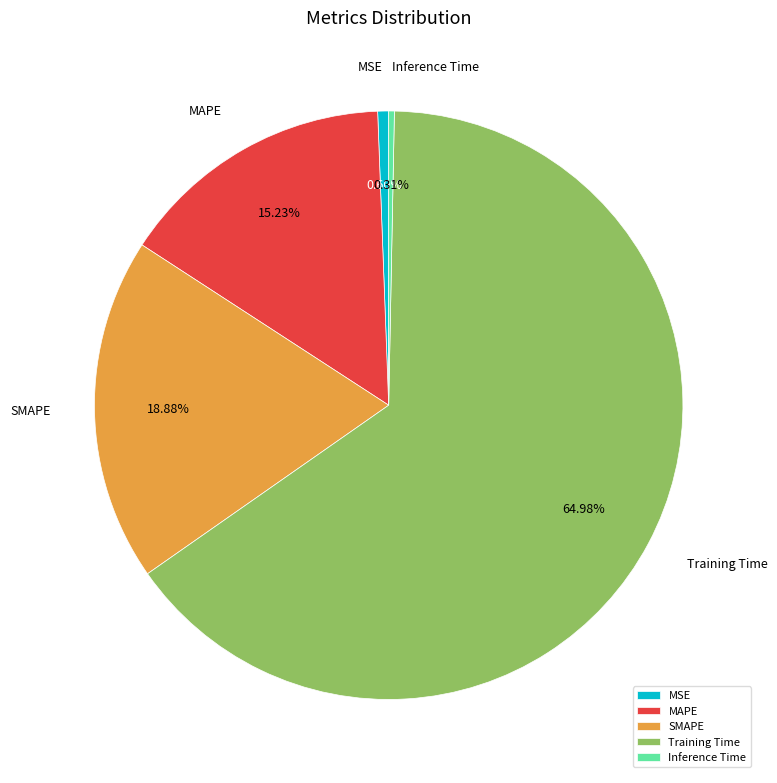

Is there any slice that represents more than half of the pie?

Yes